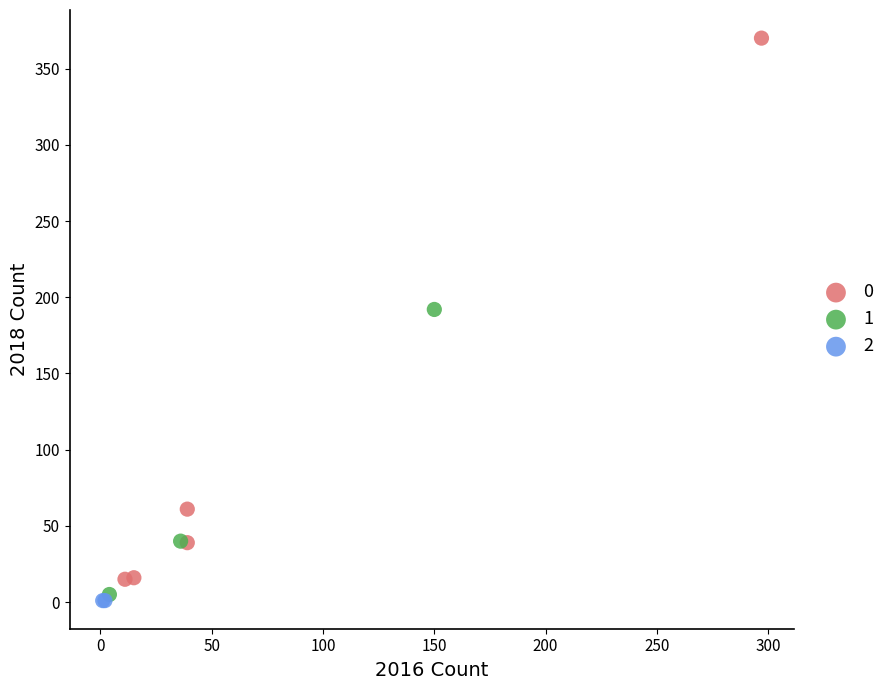

Which series reaches the maximum Y coordinate?

0